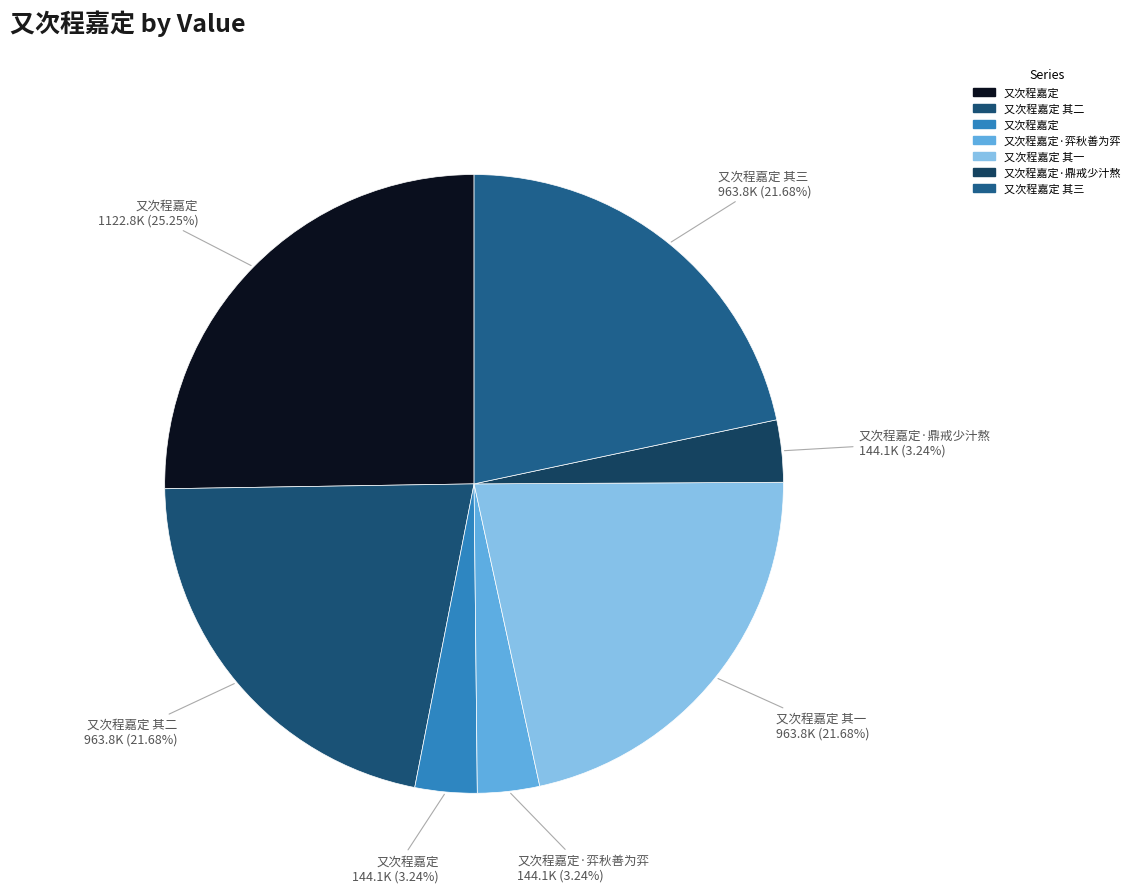

How many slices are in this pie chart?

7